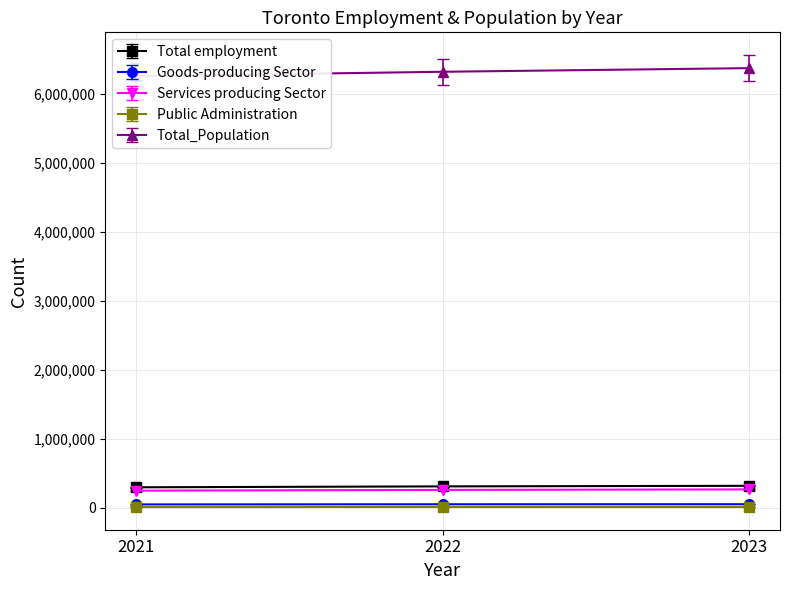

List the series in order of their peak value, lowest first.

Public Administration, Goods-producing Sector, Services producing Sector, Total employment, Total_Population